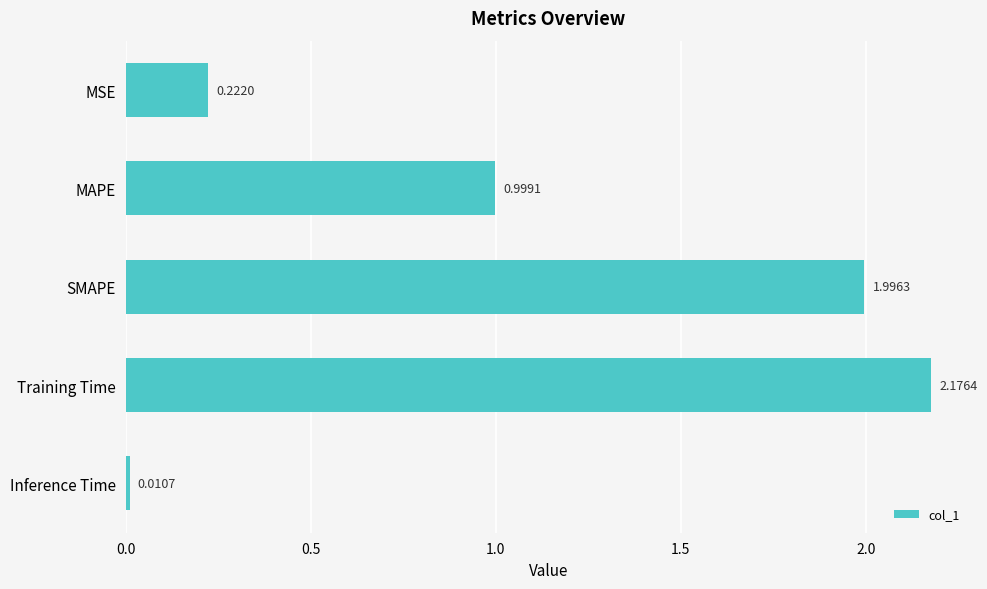

List the labels in order of value, smallest first.

Inference Time, MSE, MAPE, SMAPE, Training Time